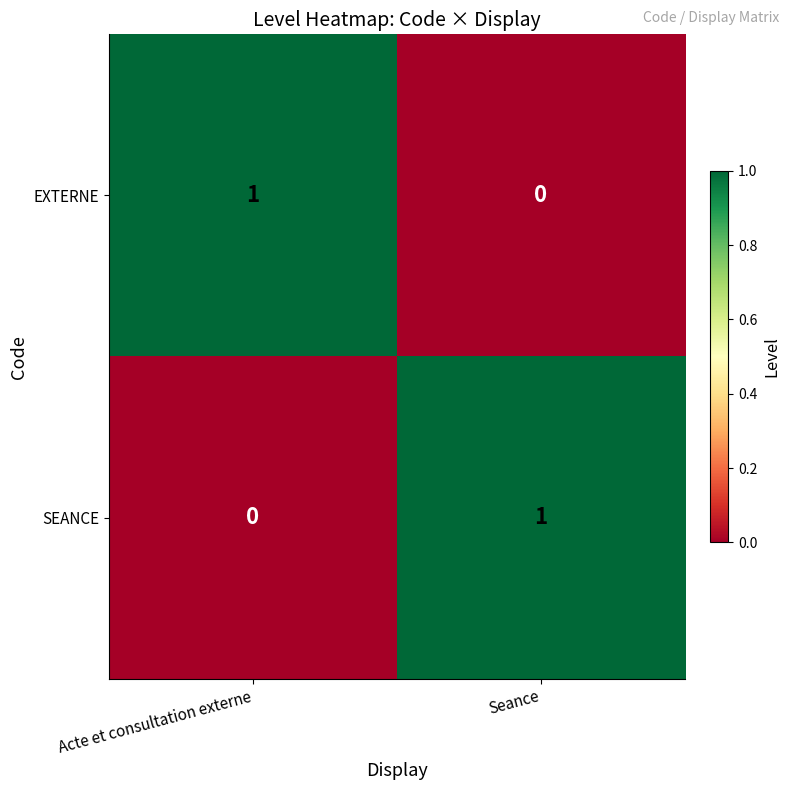

At which label does SEANCE reach its peak?

Seance